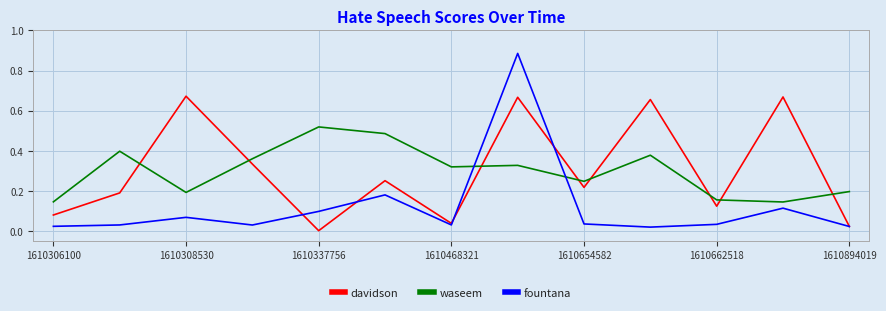

List the series in order of their peak value, highest first.

fountana, davidson, waseem